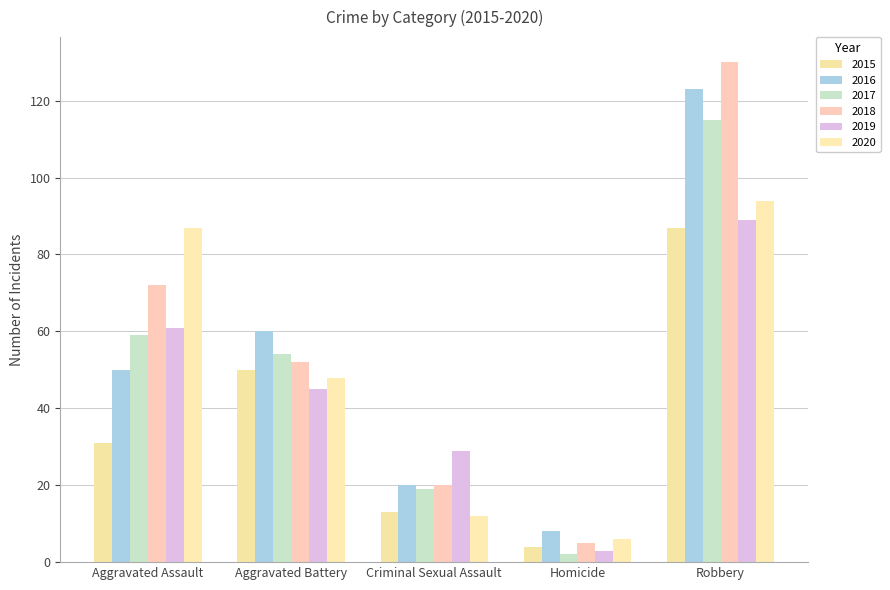

The value of 2018 at Robbery is 130. True or false?

True